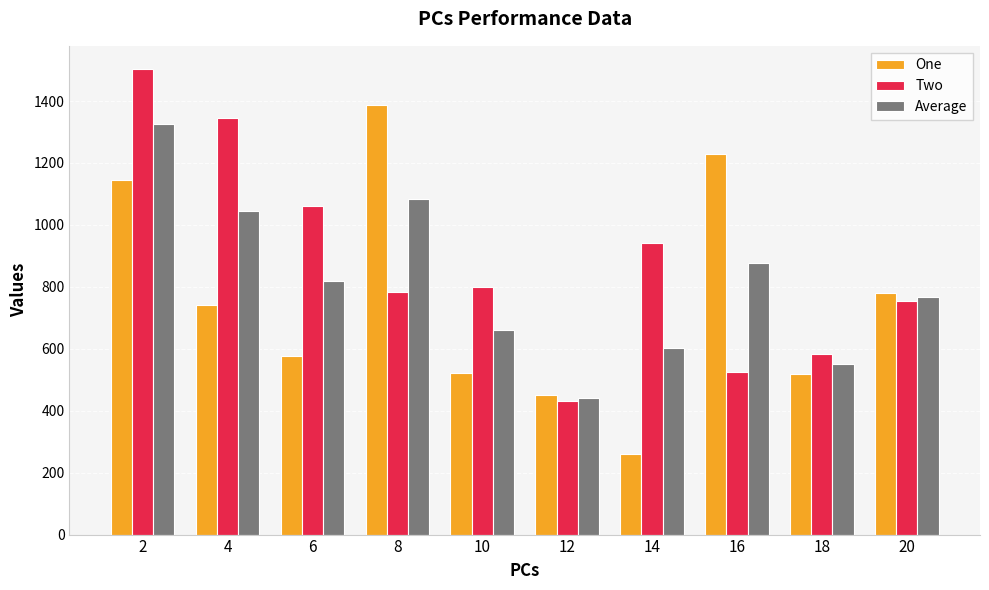

How many series are shown in this chart?

3